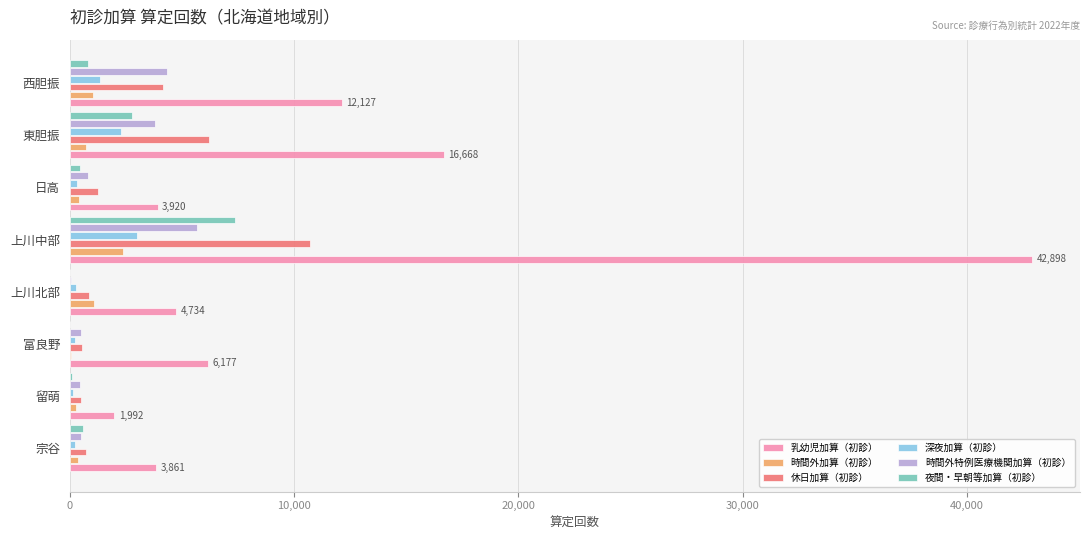

What is the maximum value for 深夜加算（初診）?

3006